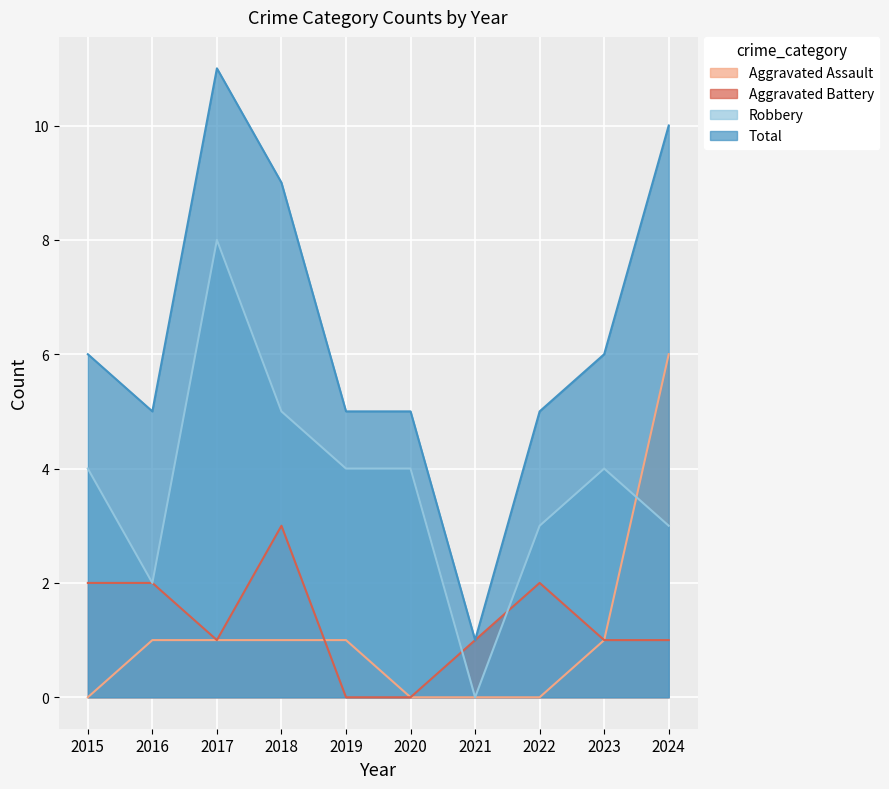

True or false: Robbery has more than 0 interior local peaks.

True